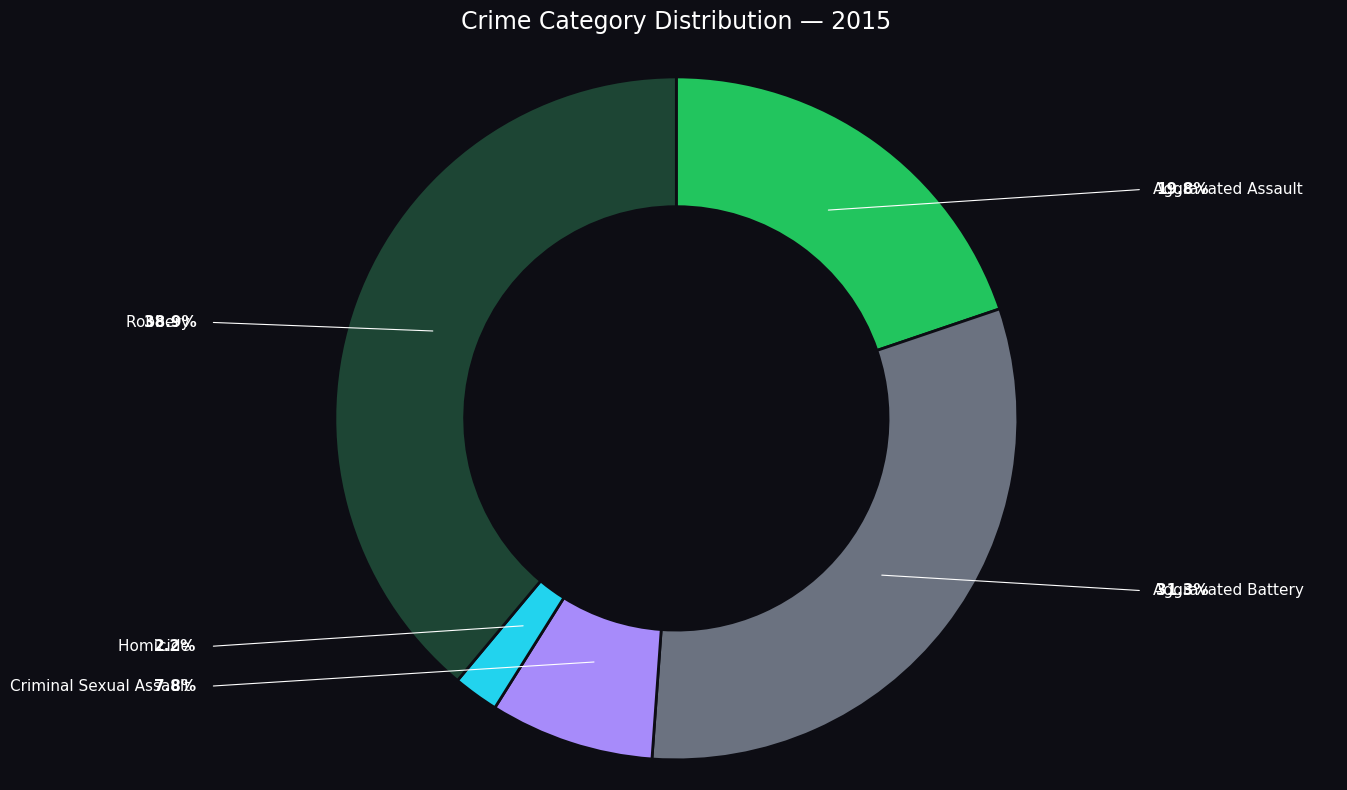

Is there a majority slice in this chart?

No